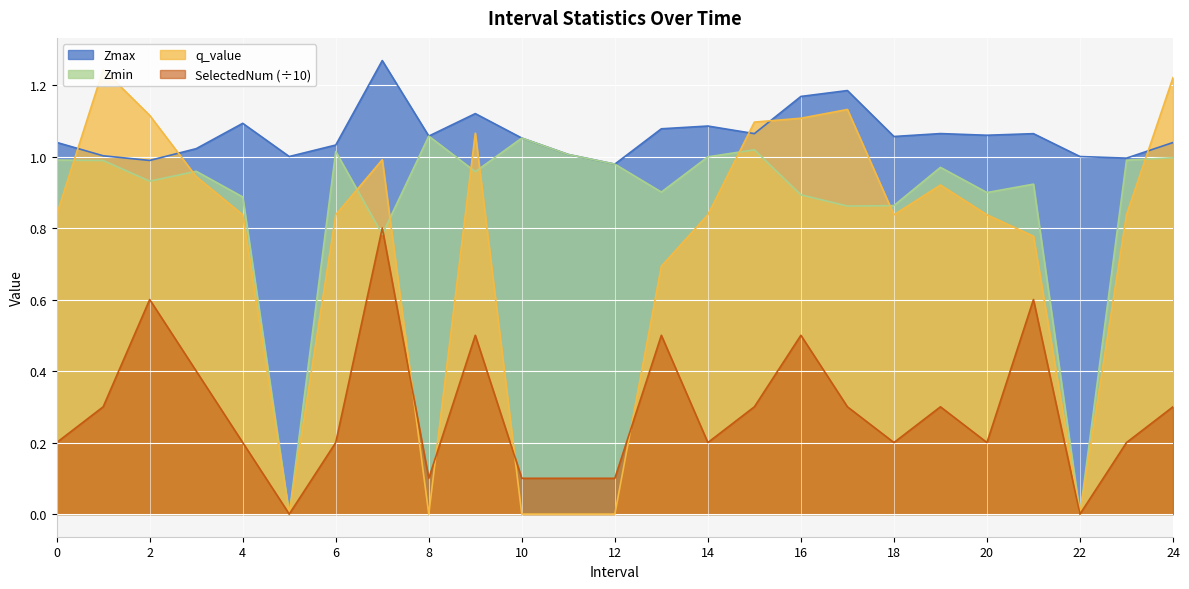

True or false: Zmax has more than 1 points higher than both neighbors.

True